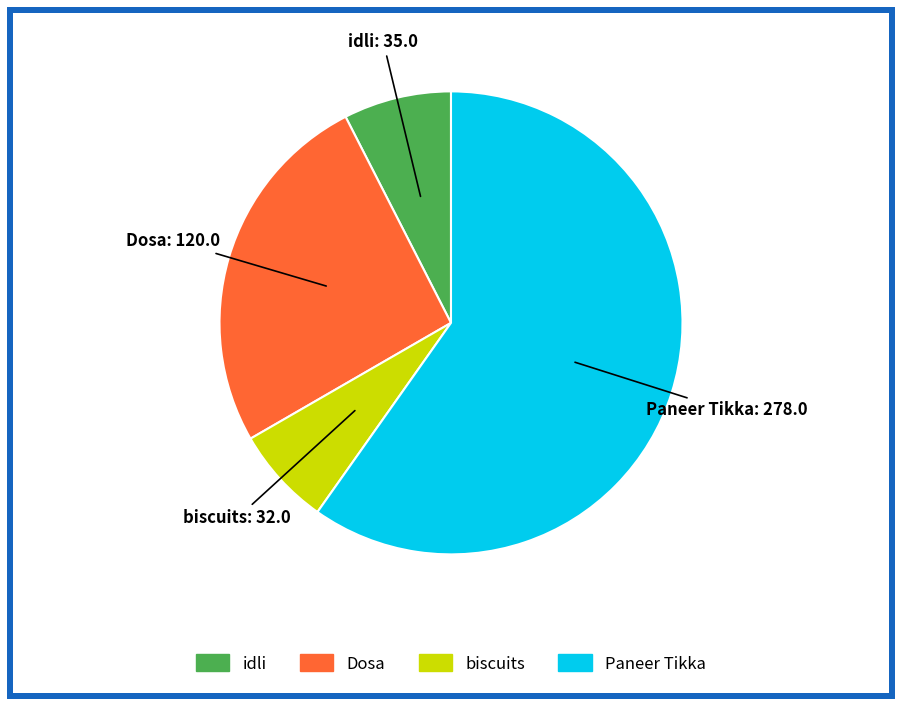

Is it true that idli is 8% of the pie?

True